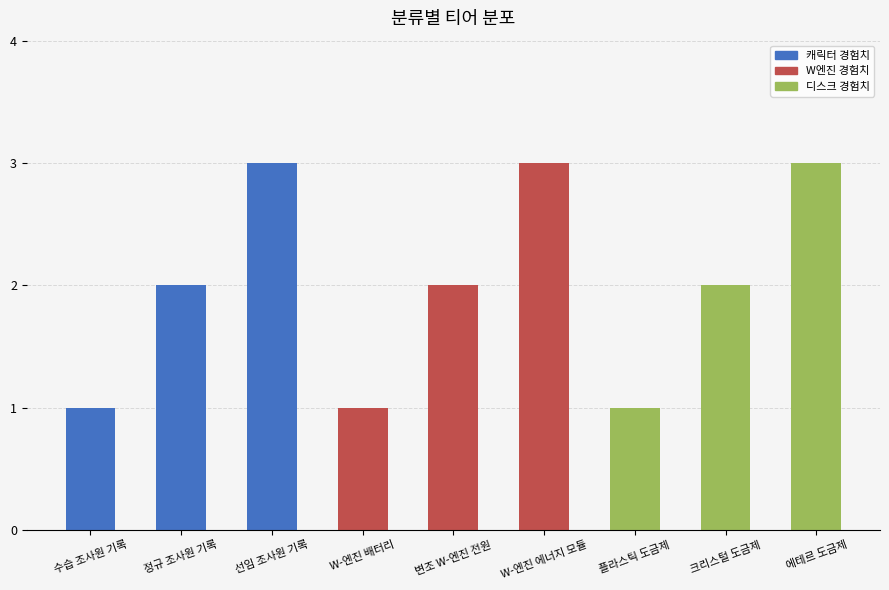

How many bars are there in total?

9